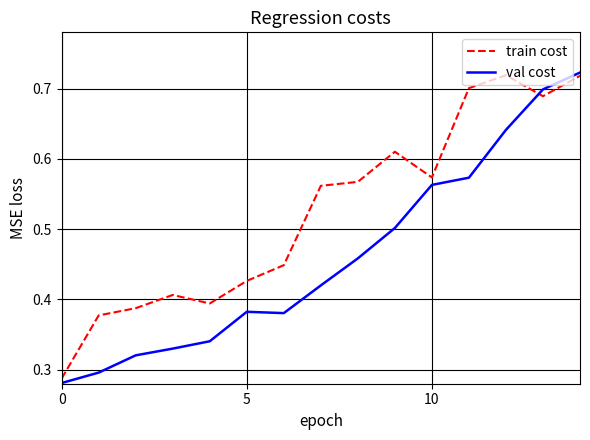

Rank the series by their average value, from highest to lowest.

train cost, val cost